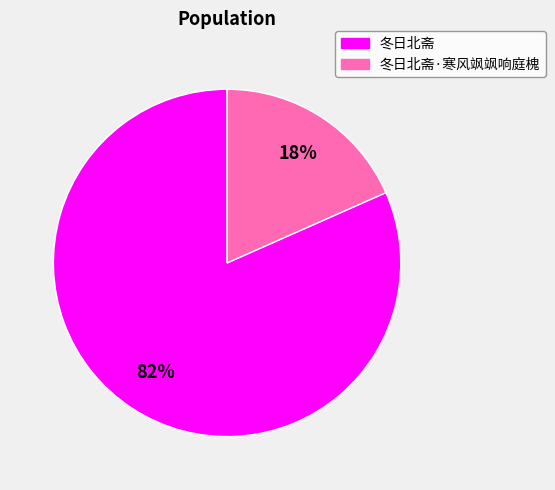

Is there any slice that represents more than half of the pie?

Yes